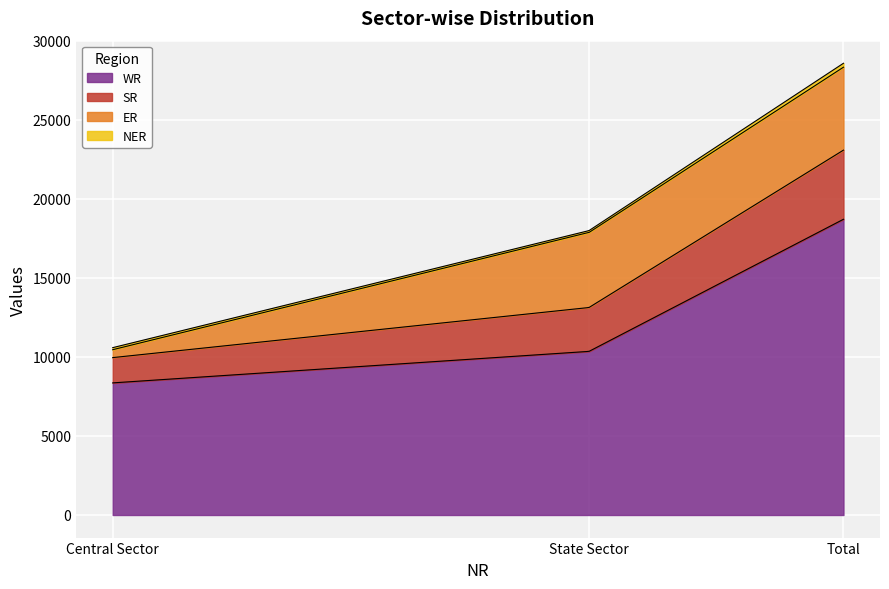

What is the minimum value shown in the chart?

119